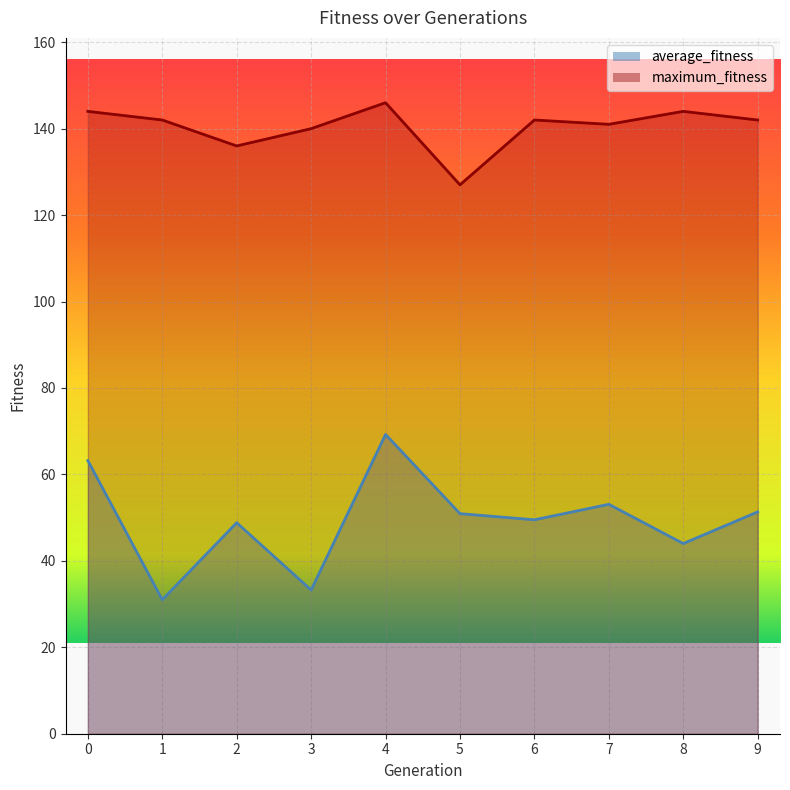

What is the sum of the maximum_fitness values at 2 and 0?

280.0